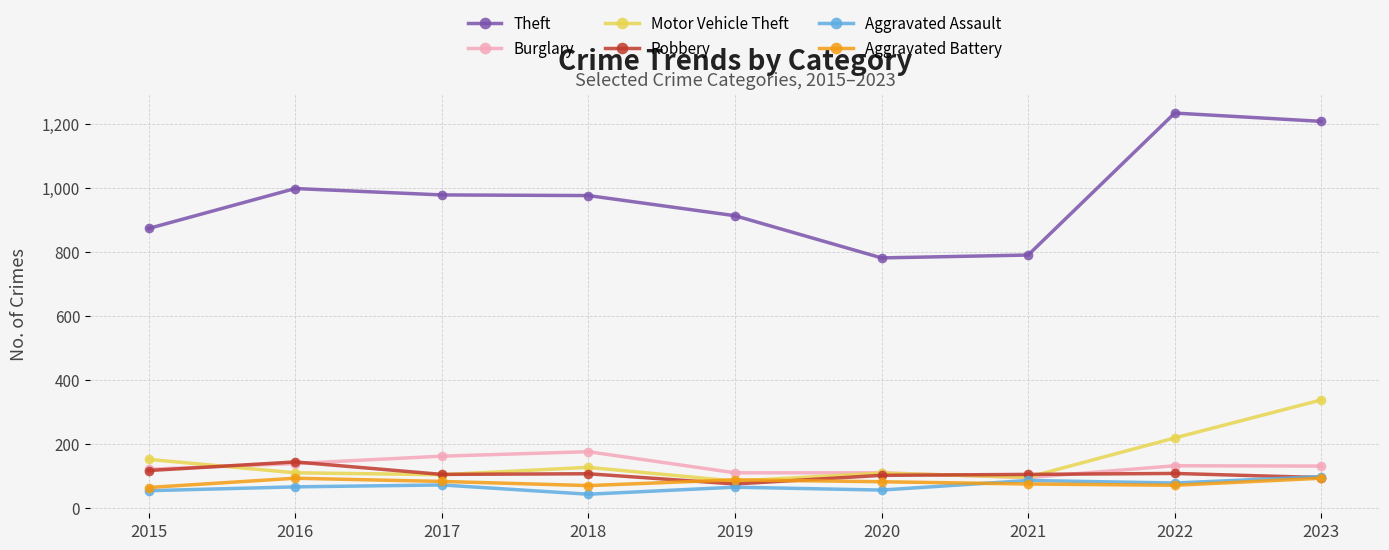

True or false: Aggravated Battery and Burglary cross at least once.

False